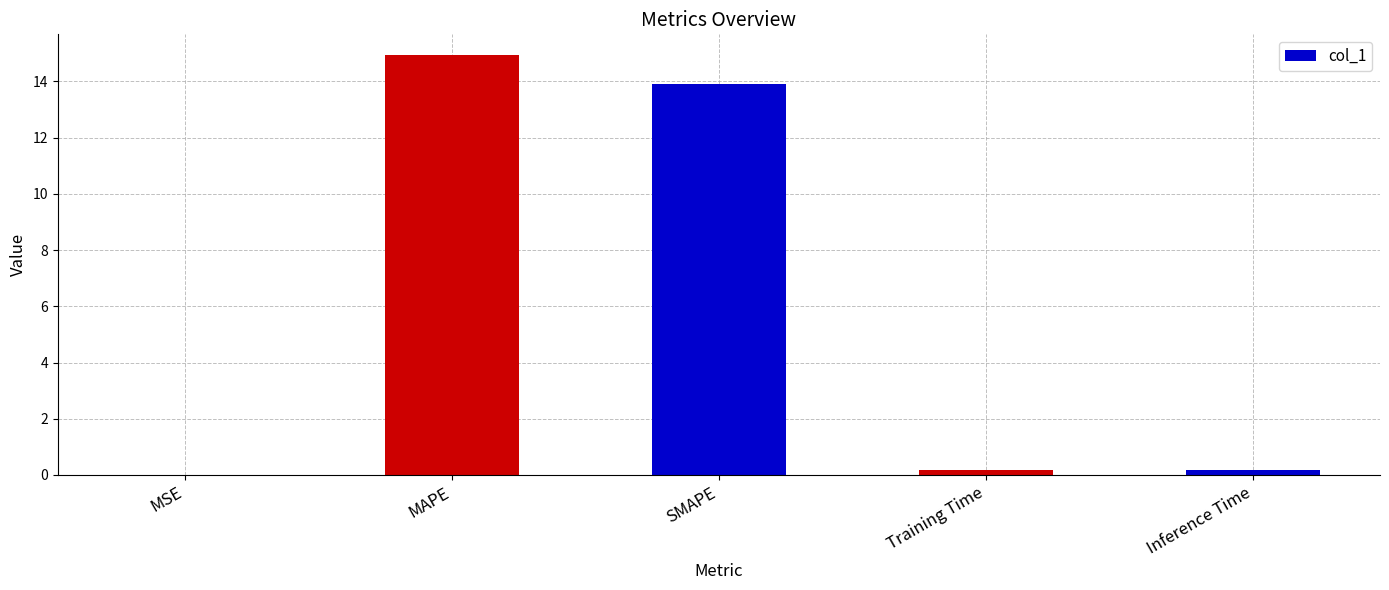

What is the maximum value shown in the chart?

14.9